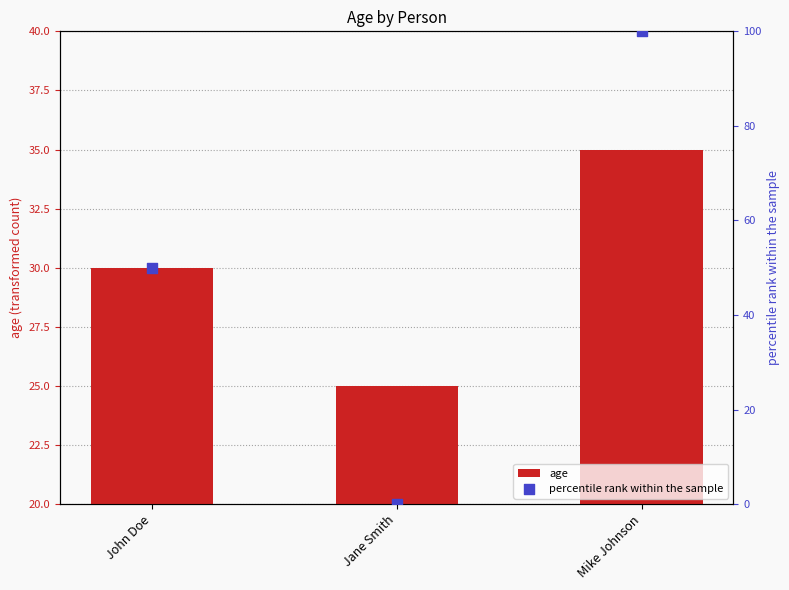

Which series reaches the maximum Y coordinate?

percentile rank within the sample